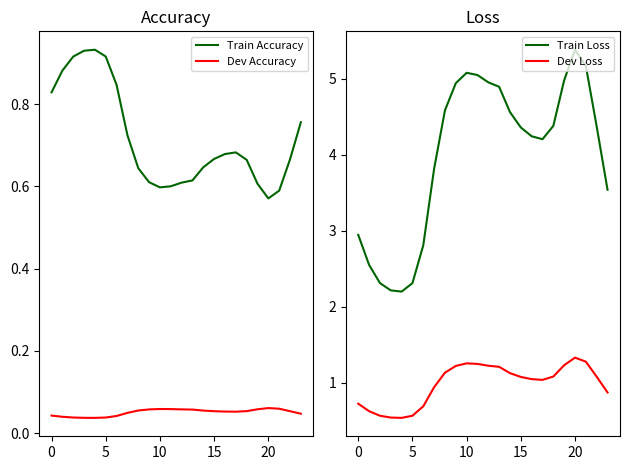

True or false: Train Accuracy and Dev Accuracy intersect in this chart.

False